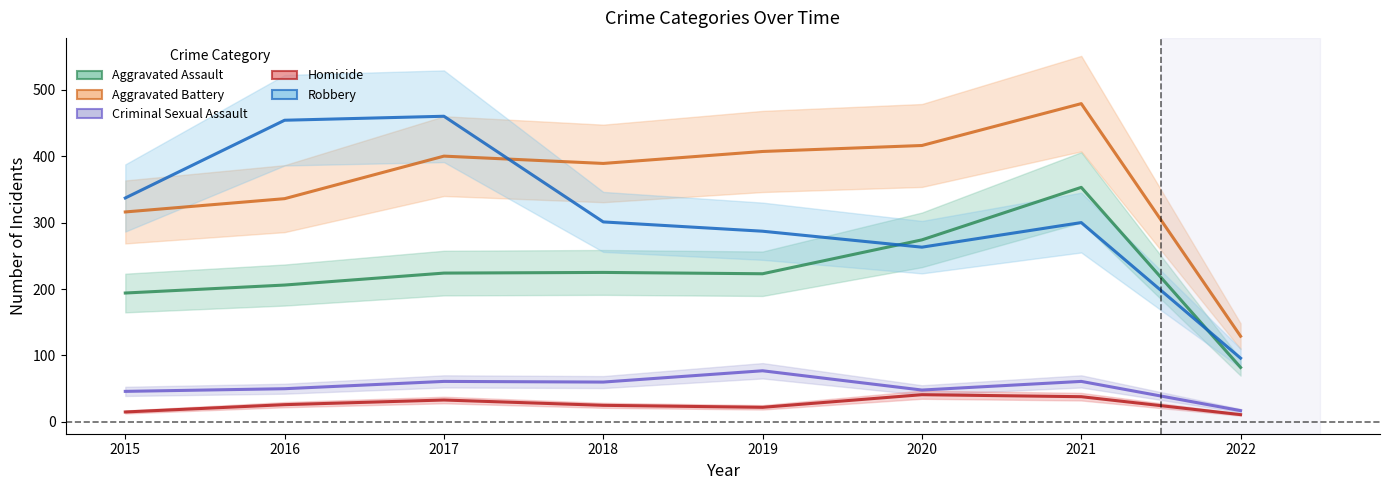

What is the sum of the Aggravated Assault values at 2022 and 2018?

307